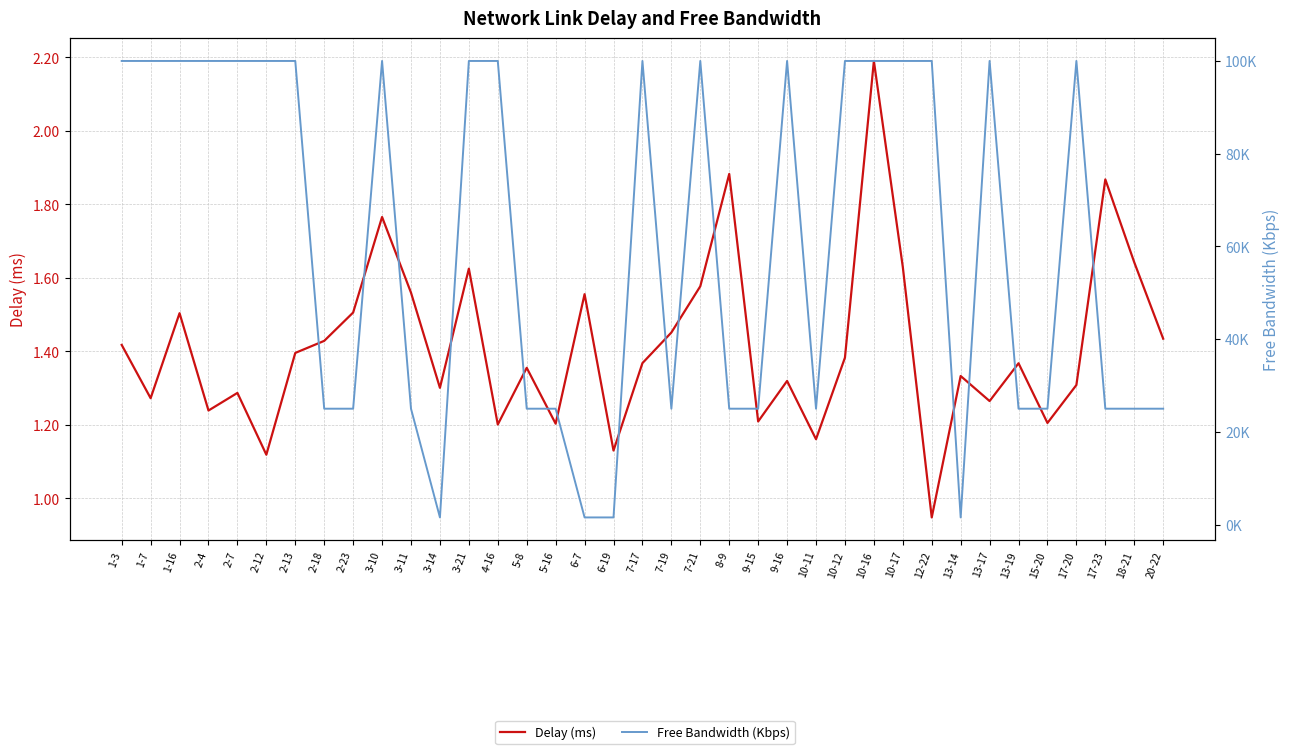

Does the chart have visible grid lines?

Yes